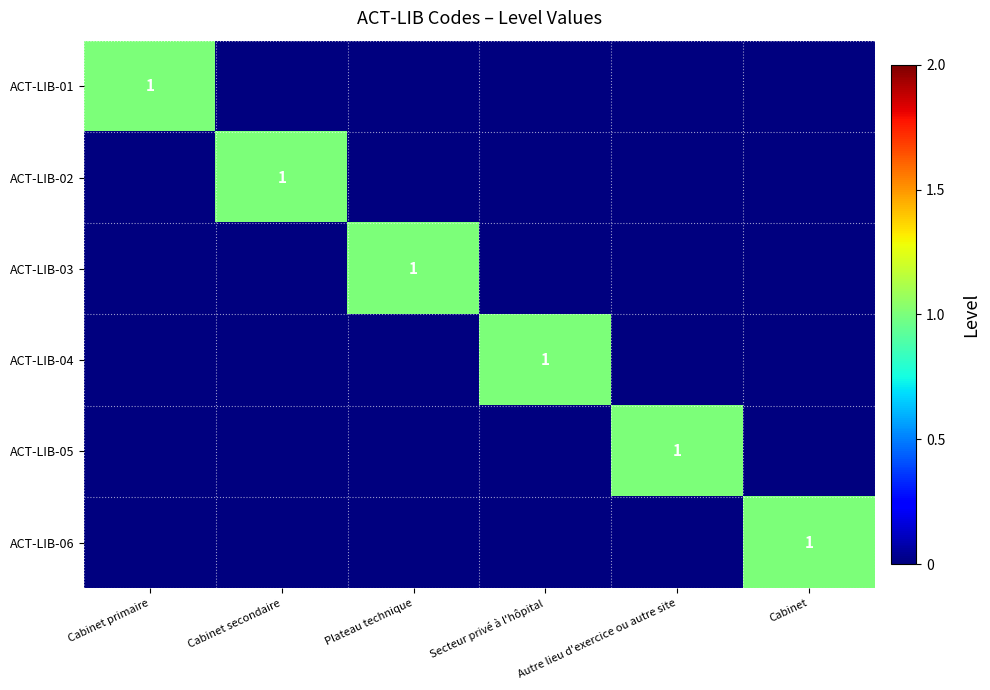

What is the difference between the highest and lowest values at Cabinet secondaire?

1